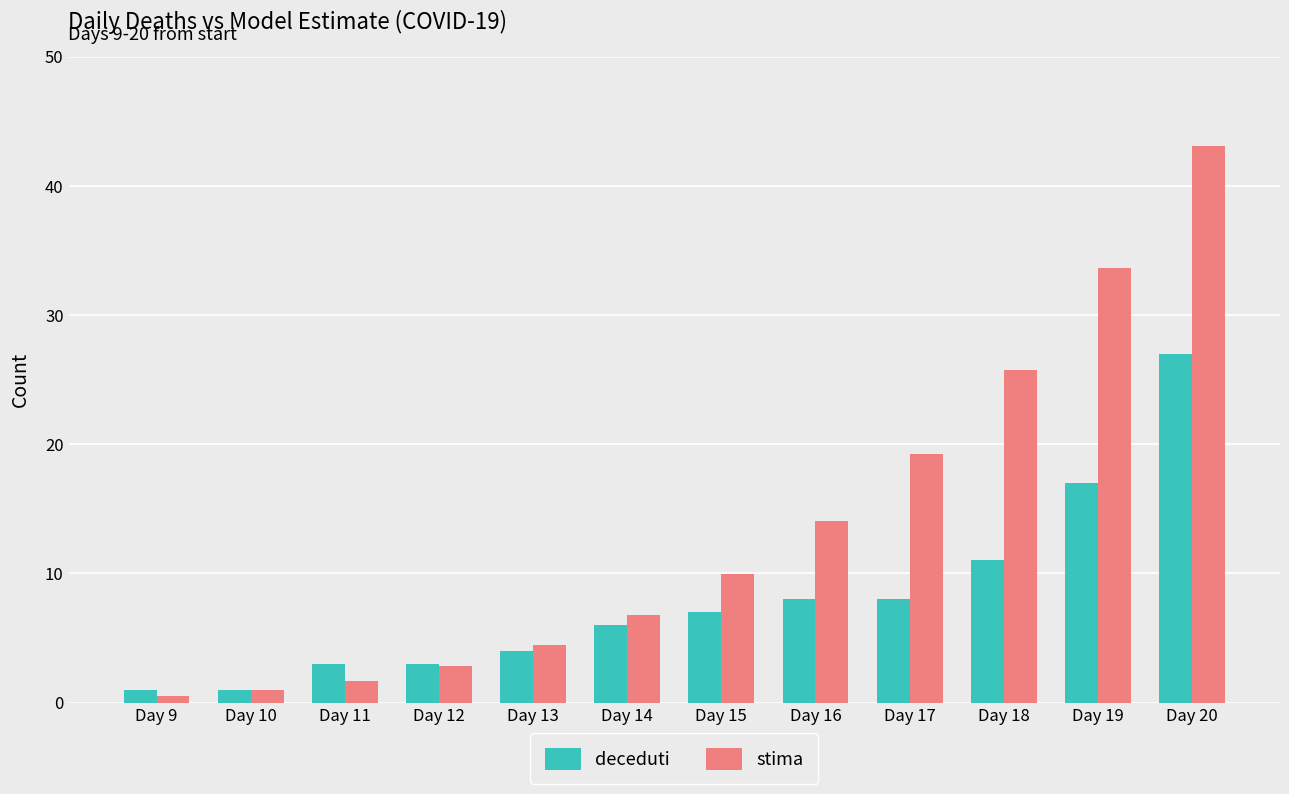

Reading left to right, transcribe all the data shown in this chart.

deceduti: 1.0	1.0	3.0	3.0	4.0	6.0	7.0	8.0	8.0	11.0	17.0	27.0
stima: 0.5	1.0	1.7	2.8	4.5	6.8	9.9	14.0	19.2	25.7	33.7	43.1